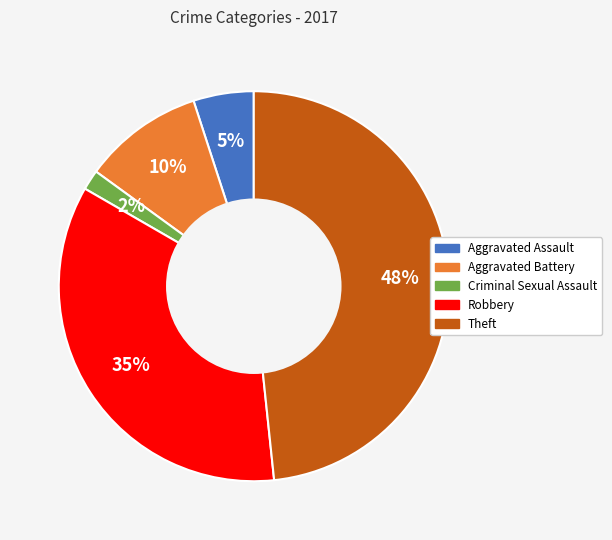

Rank the categories by value from highest to lowest.

Theft, Robbery, Aggravated Battery, Aggravated Assault, Criminal Sexual Assault